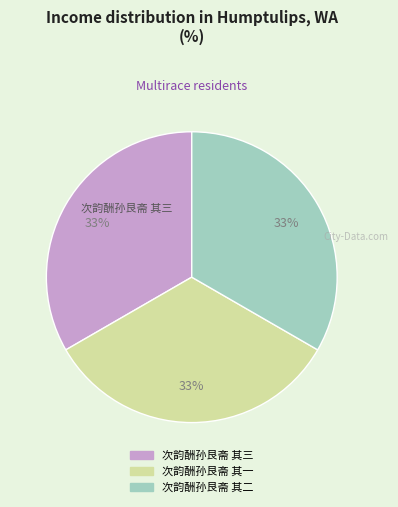

To the nearest percent, what is the combined percentage of 次韵酬孙艮斋 其二 and 次韵酬孙艮斋 其一?

67%